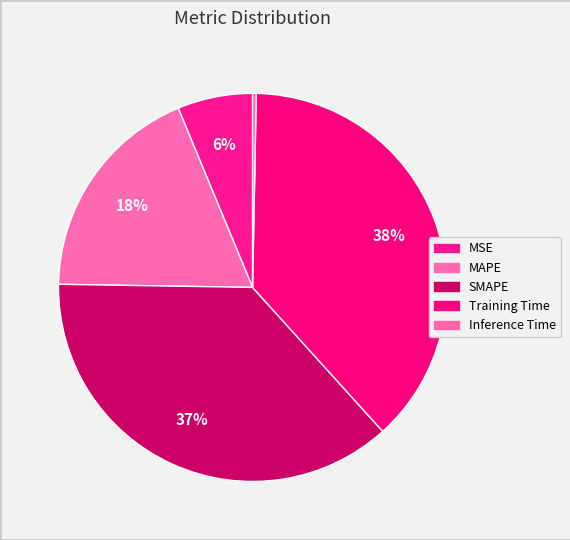

How many slices are in this pie chart?

5